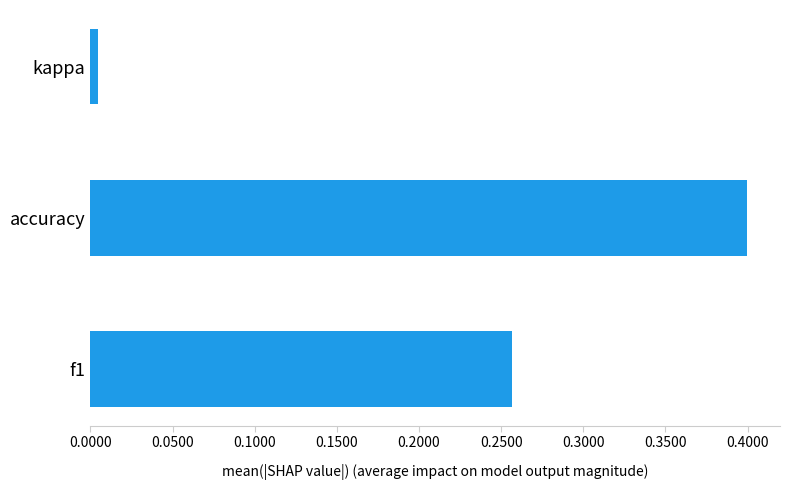

How many bars are there in total?

3